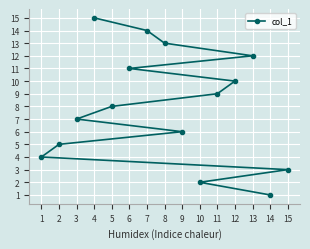

What is the smallest value displayed?

1